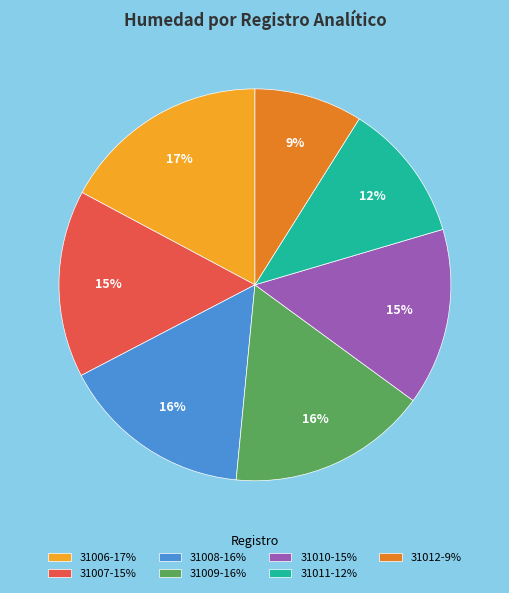

Count the number of slices in the pie.

7